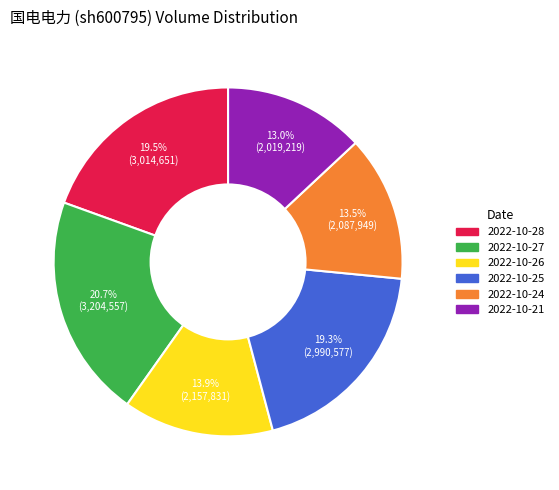

How many segments does this pie chart have?

6